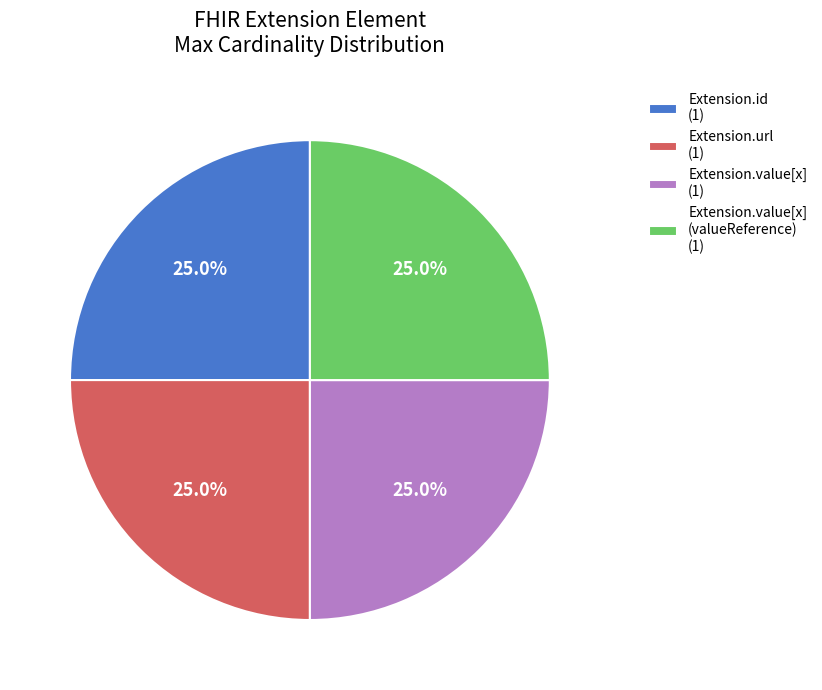

Is there any slice that represents more than half of the pie?

No